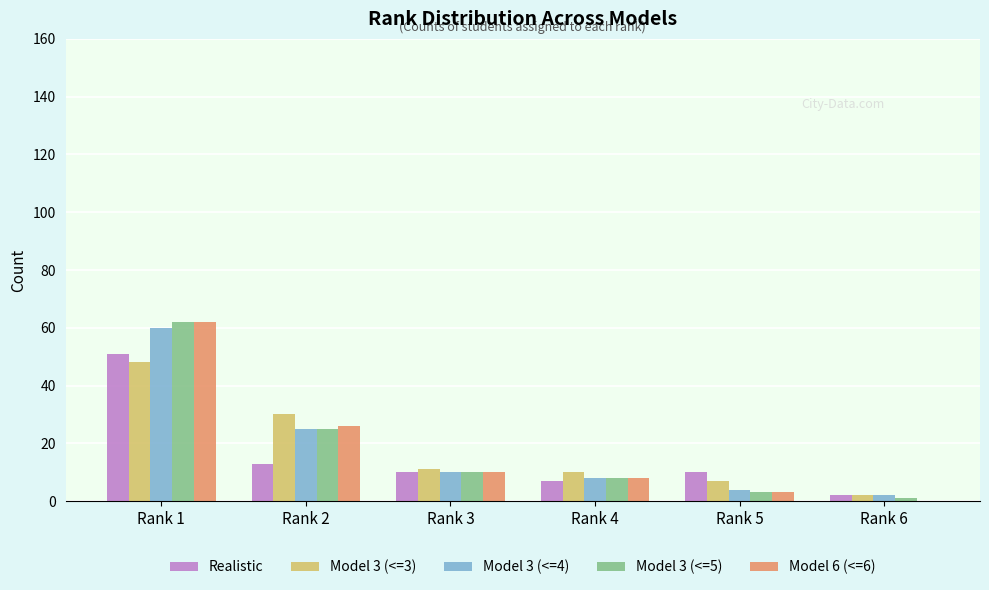

True or false: Model 3 (<=4) has a value of 2 at Rank 6.

True